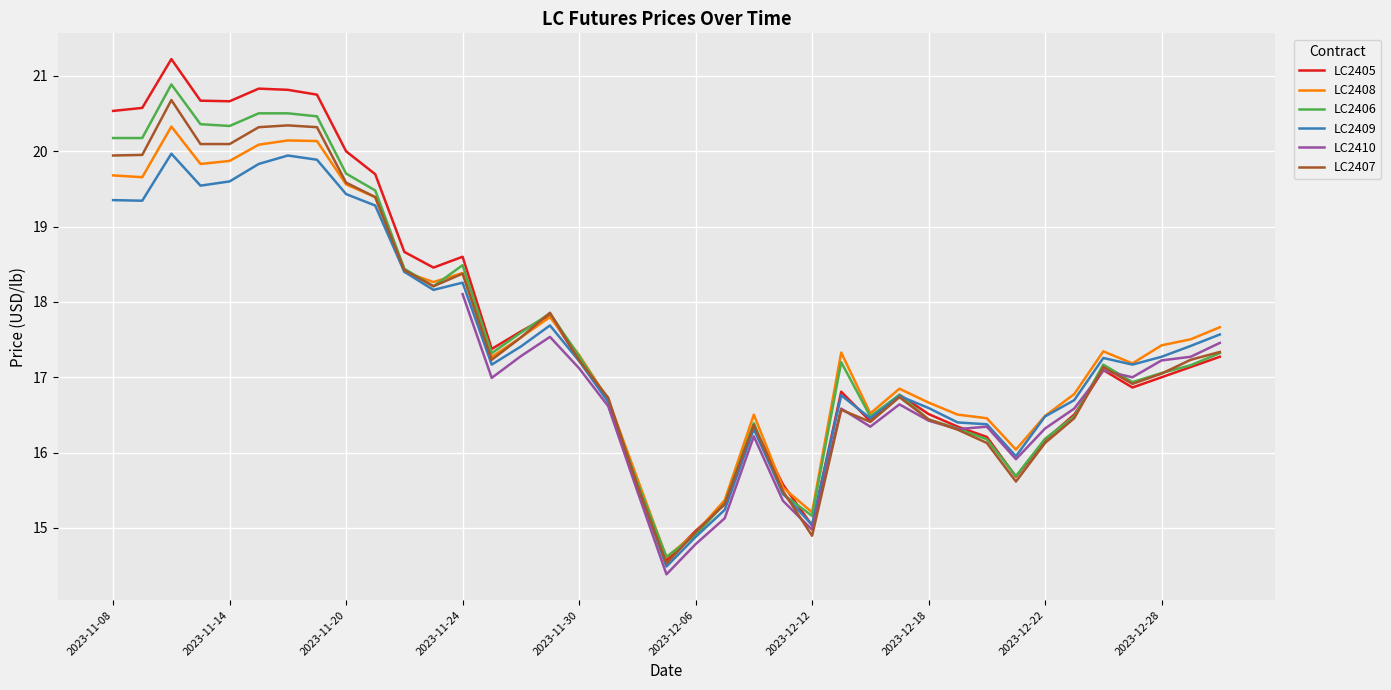

What is the lowest value of the LC2407 series?

14.5